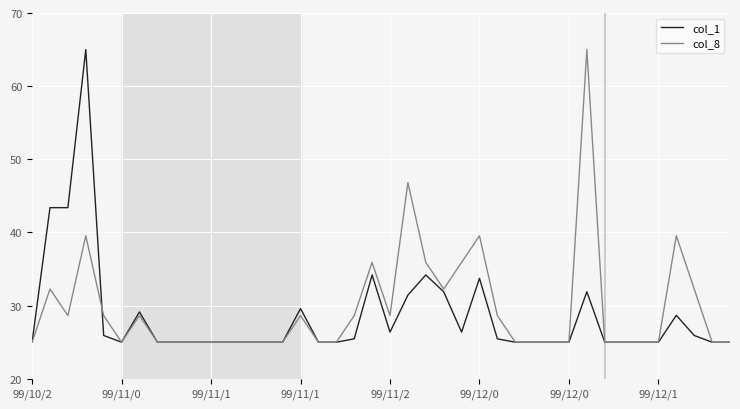

What is the maximum value for col_1?

65.0